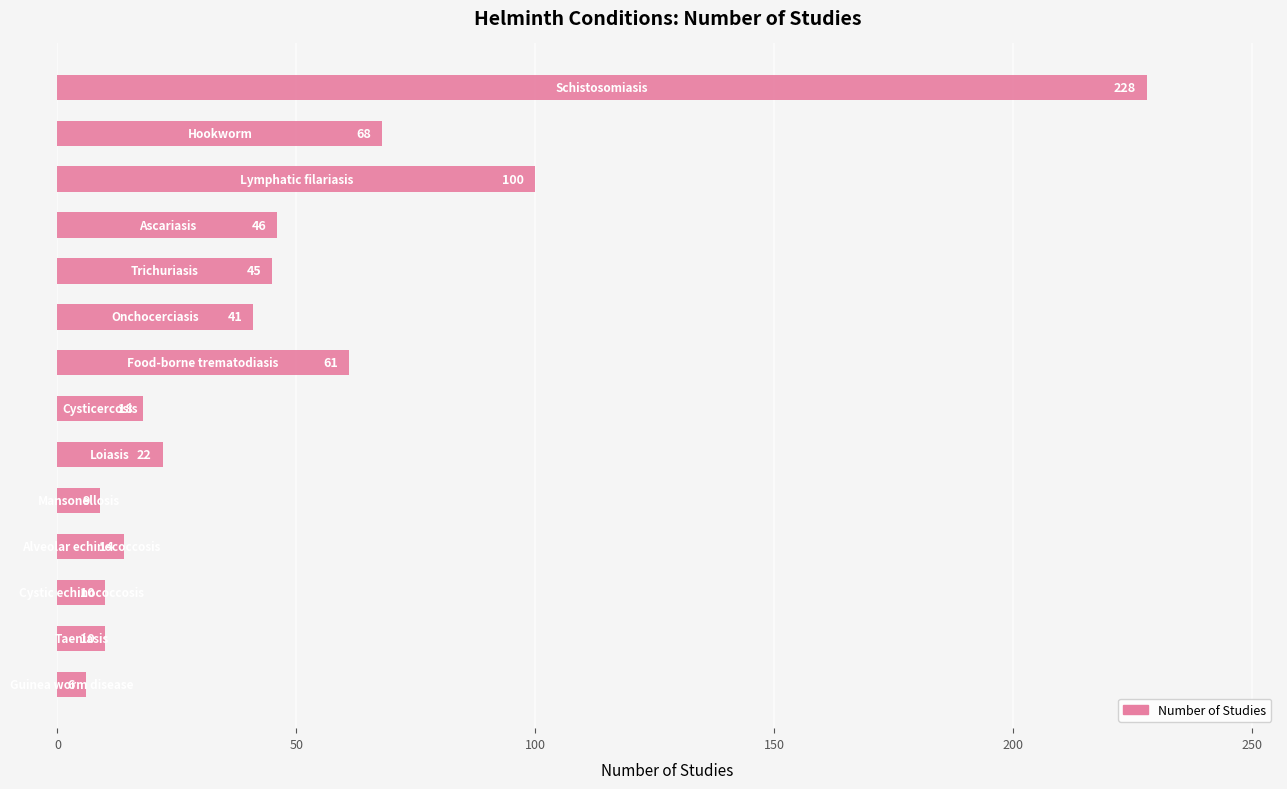

What is the sum of all values?

678